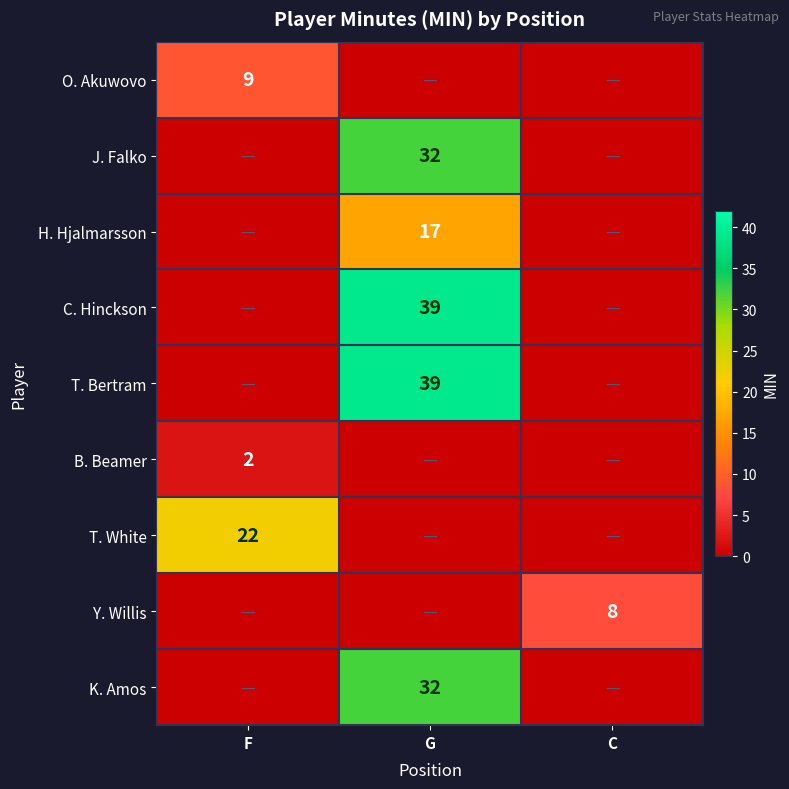

True or false: J. Falko has a value of 22 at G.

False